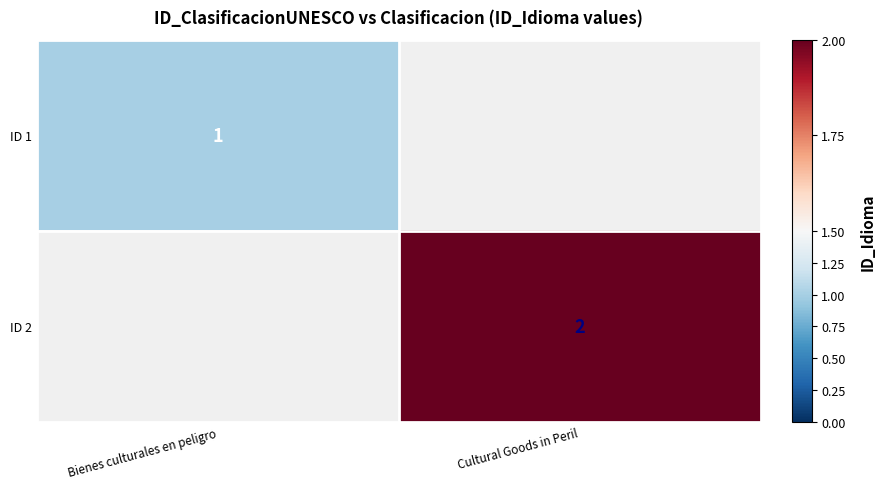

Is the value of ID 1 at Bienes culturales en peligro greater than the value of ID 2 at Cultural Goods in Peril?

No